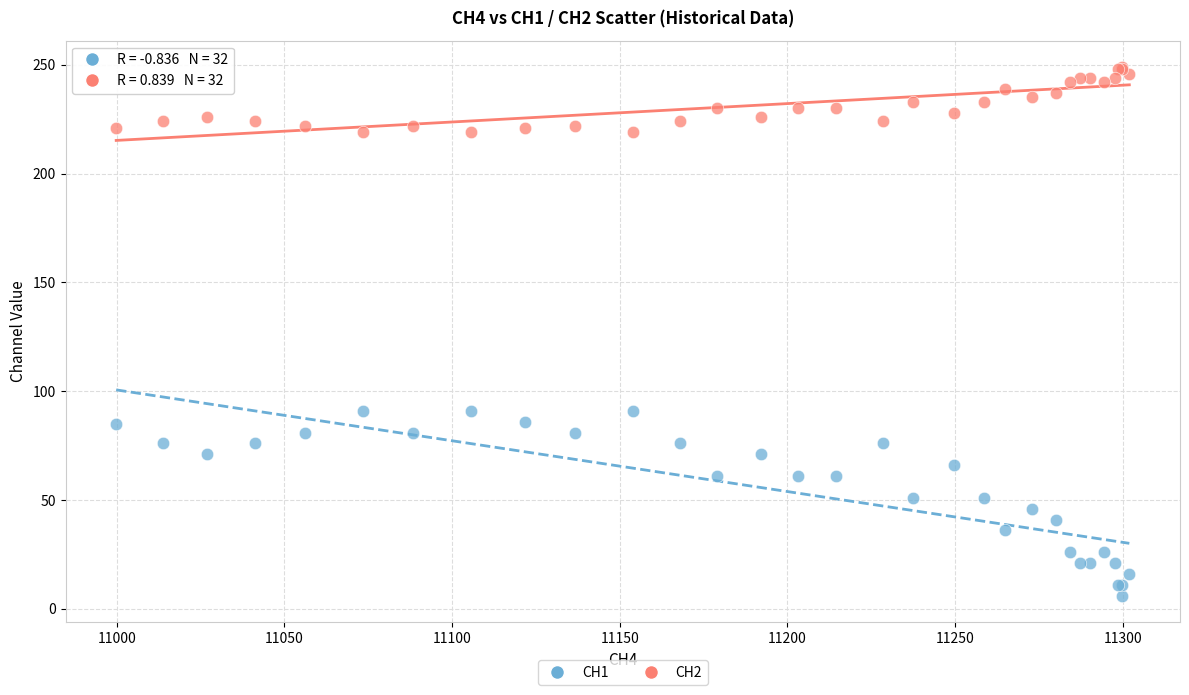

Which series has the largest Y range (max minus min)?

CH1